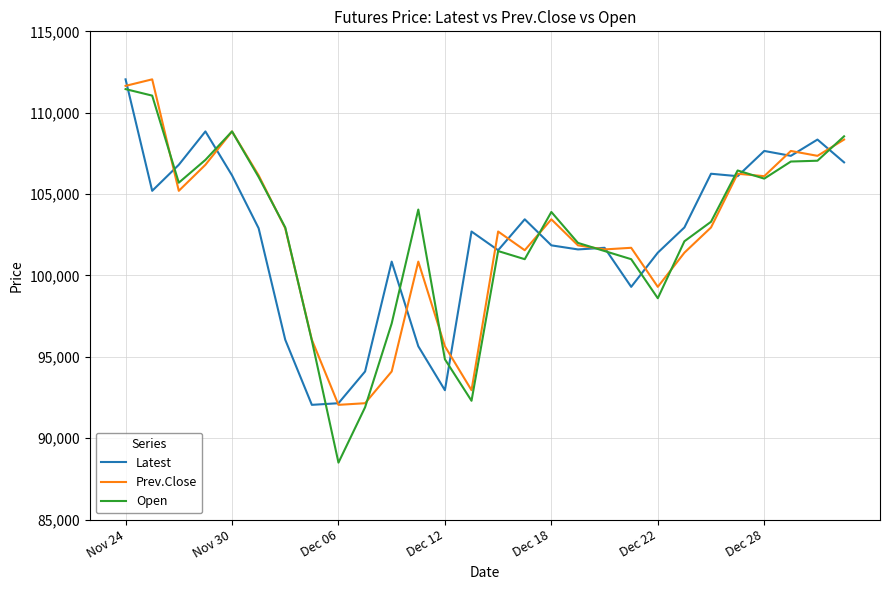

Does the chart display data point markers on the line(s)?

No